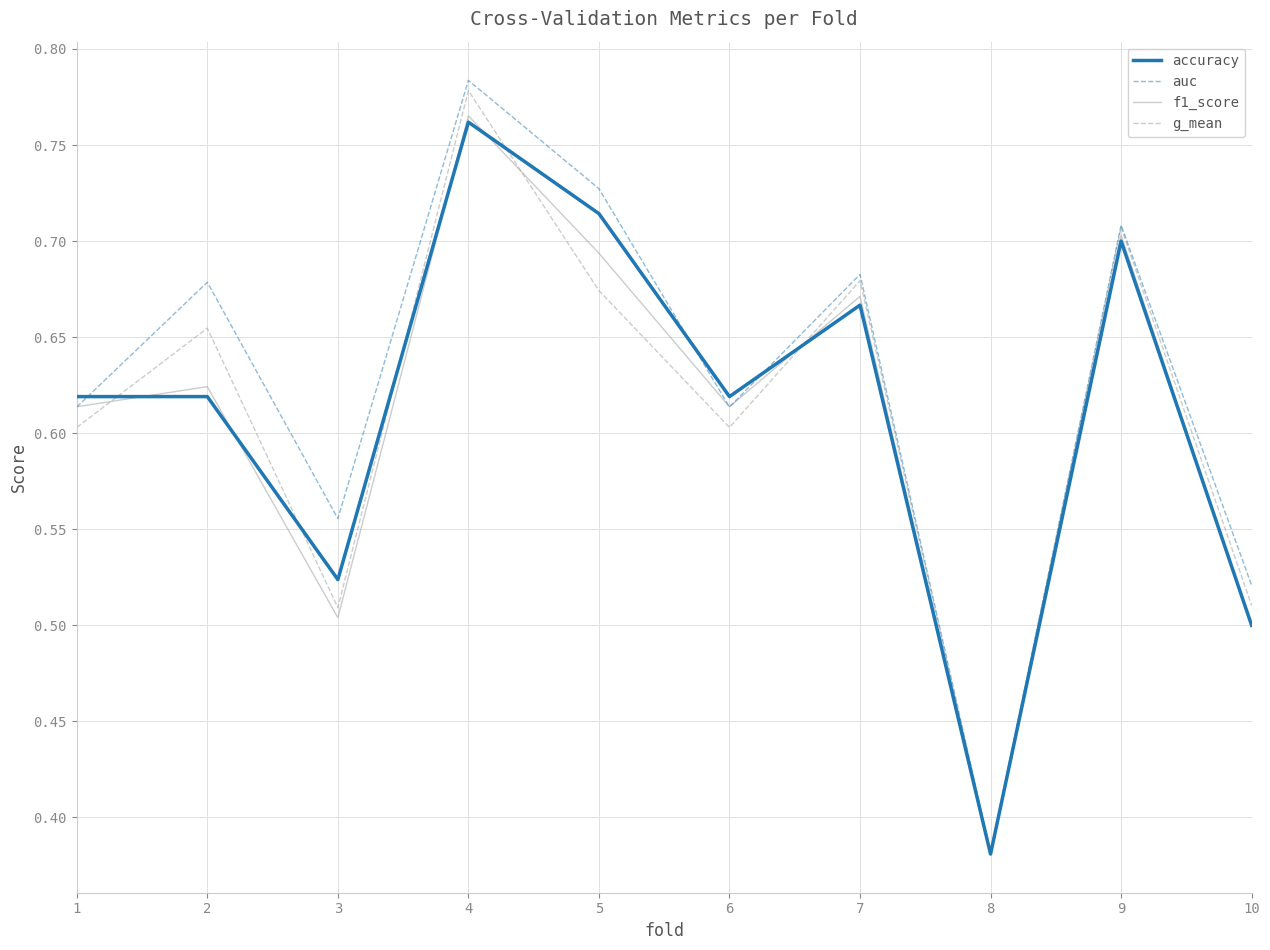

Which category has the lowest value across all series?

8